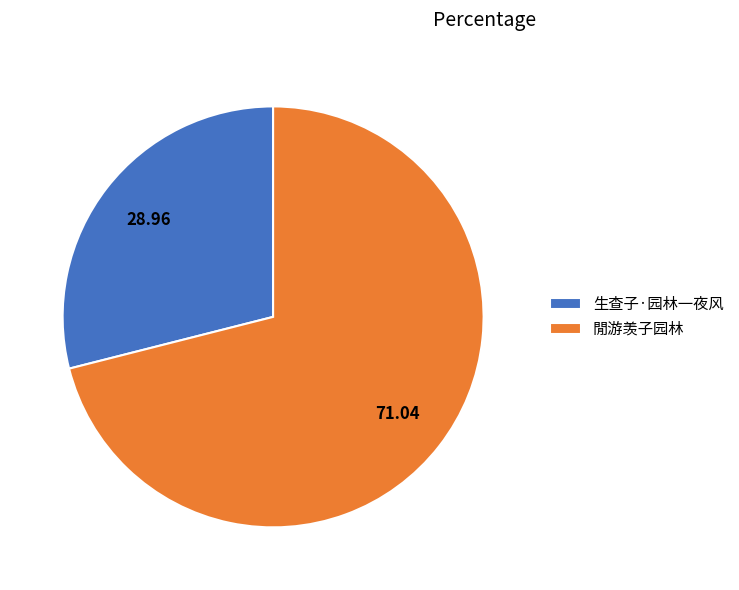

True or false: 閒游羡子园林 accounts for 71% of the total.

True